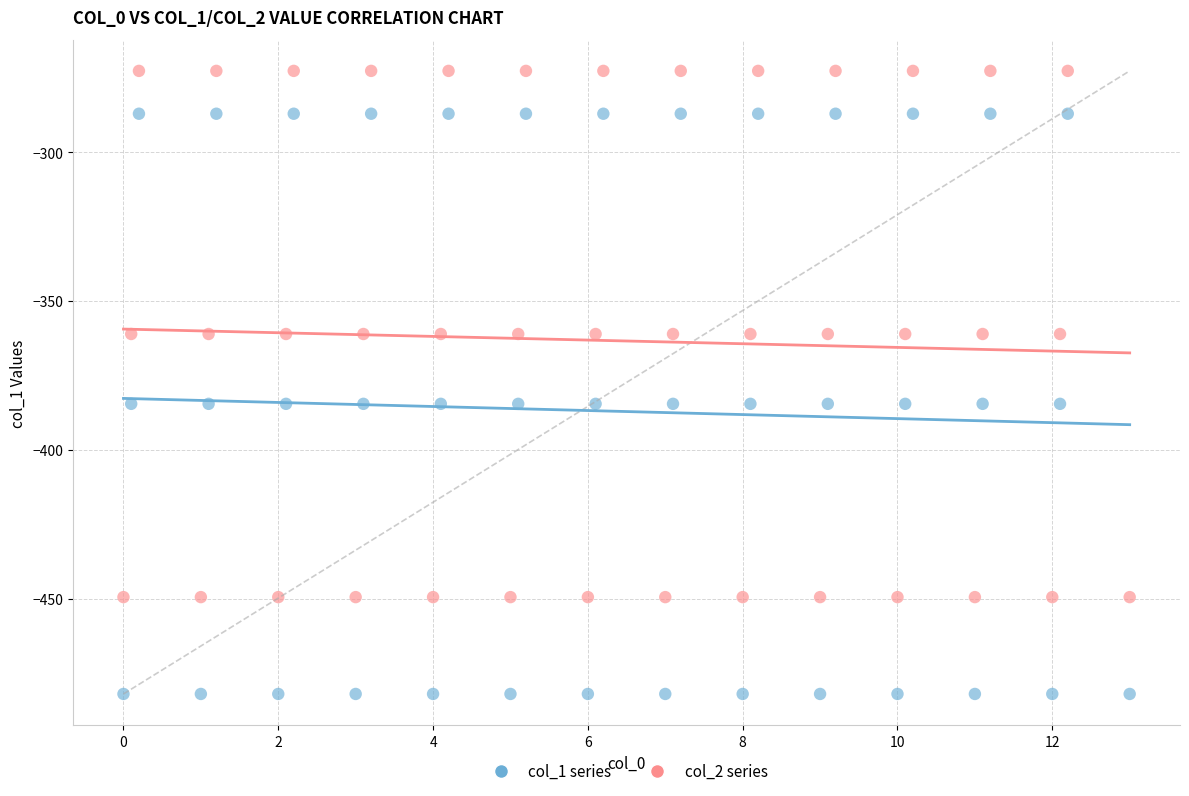

Across all data points, what is the range of X values (max minus min)?

13.0